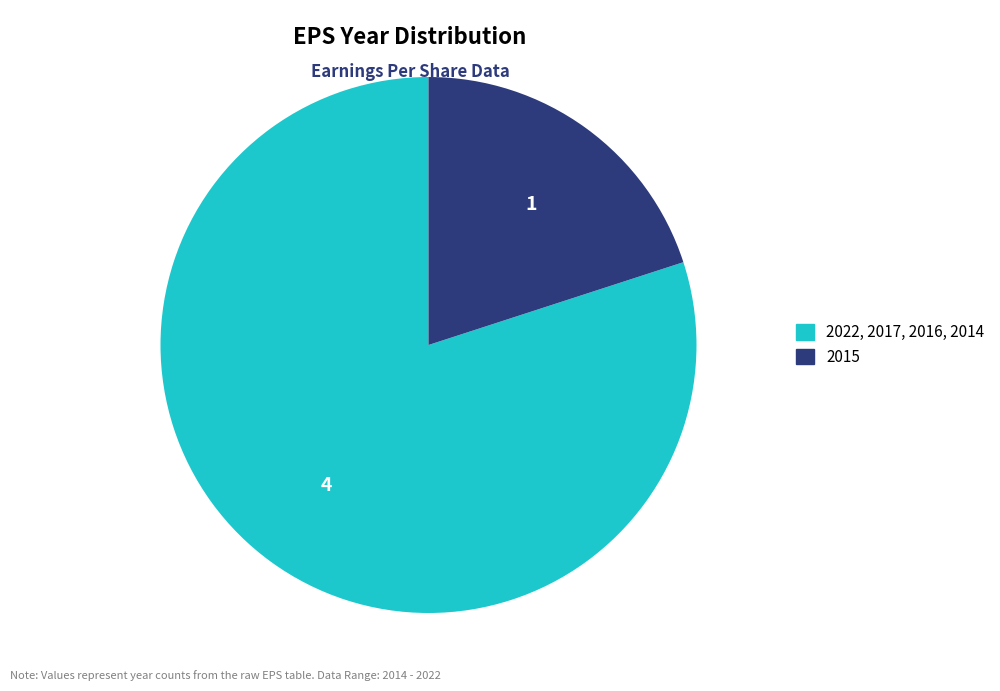

Does any single category account for the majority?

Yes